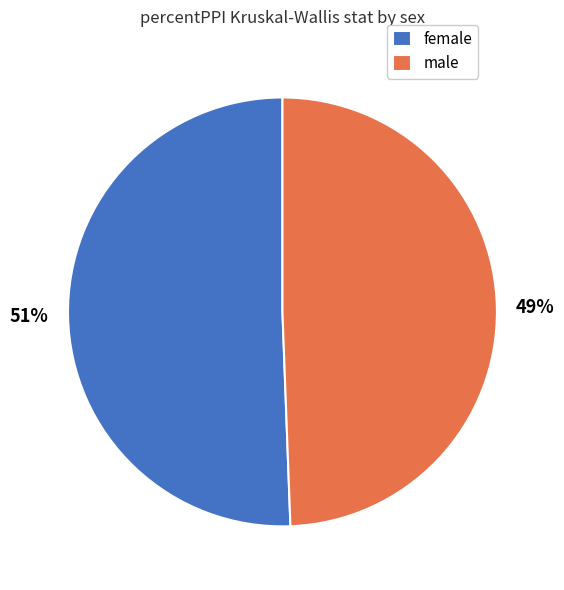

Between male and female, which is larger?

female